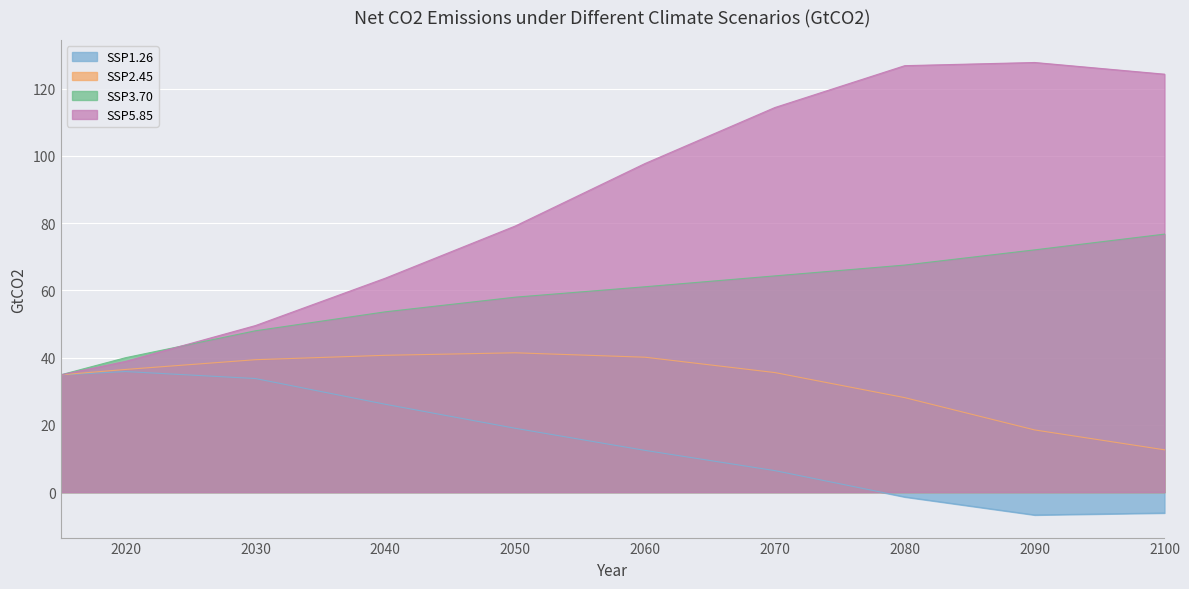

Rank the series by their maximum value, from lowest to highest.

SSP1.26, SSP2.45, SSP3.70, SSP5.85